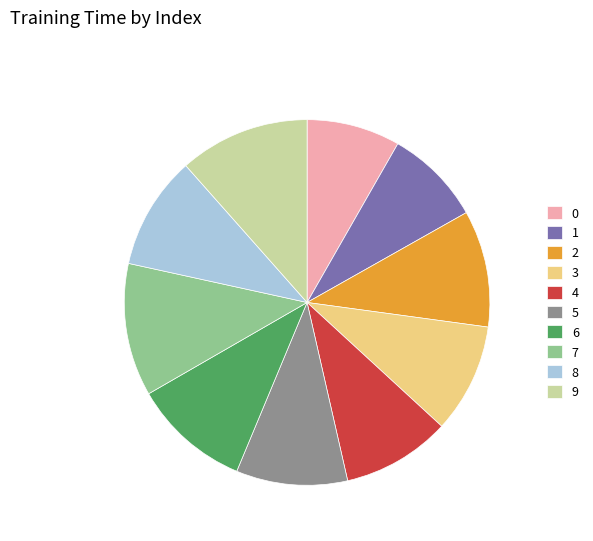

Which has a higher value, 4 or 1?

4